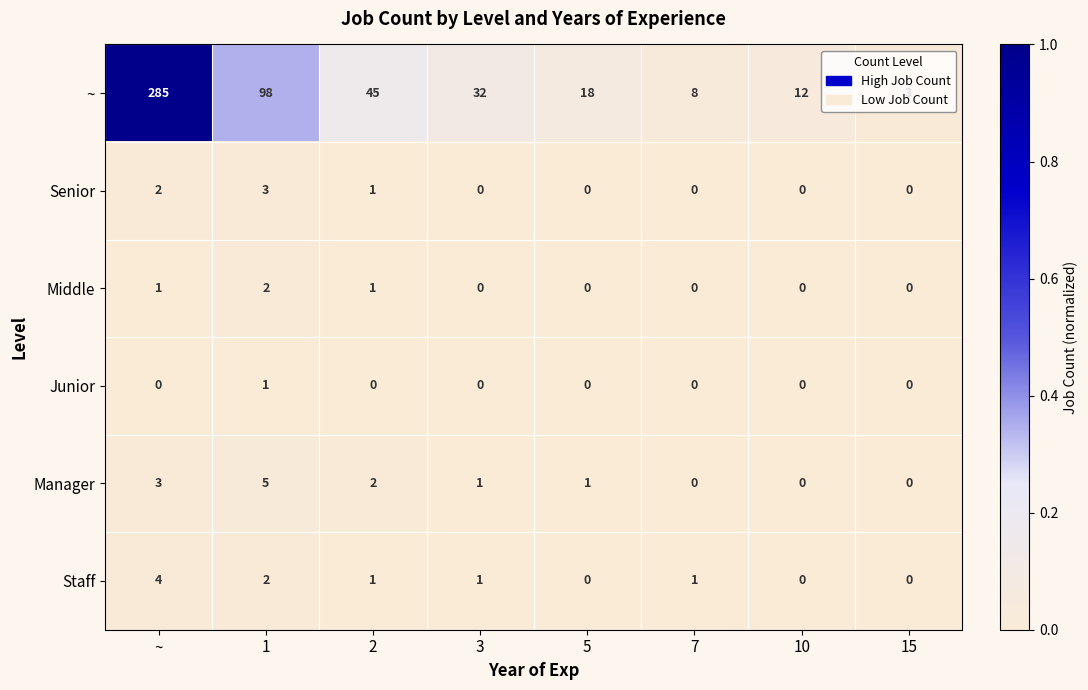

What is the sum of all Senior values?

6